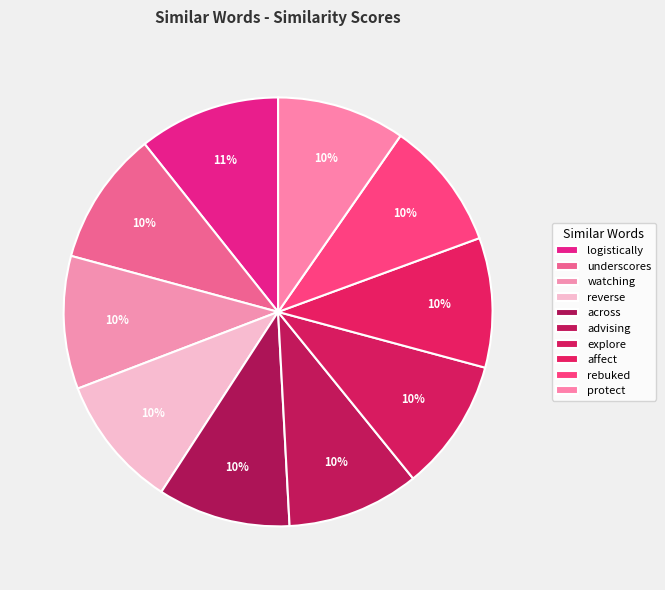

To the nearest percent, what percentage of the pie is logistically?

11%